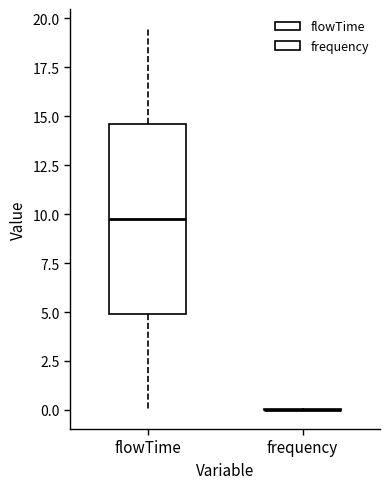

Where is the lower edge of the box for flowTime on the y-axis? The values are not printed on the chart, so give them approximately, as read against the axis.

5.0